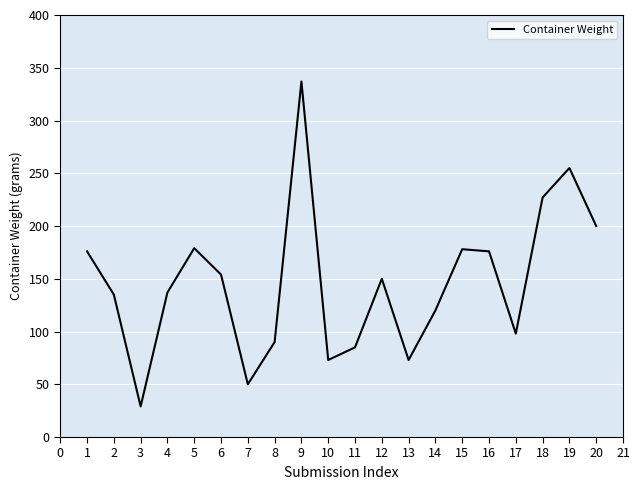

At which label does the data first exceed 150?

1